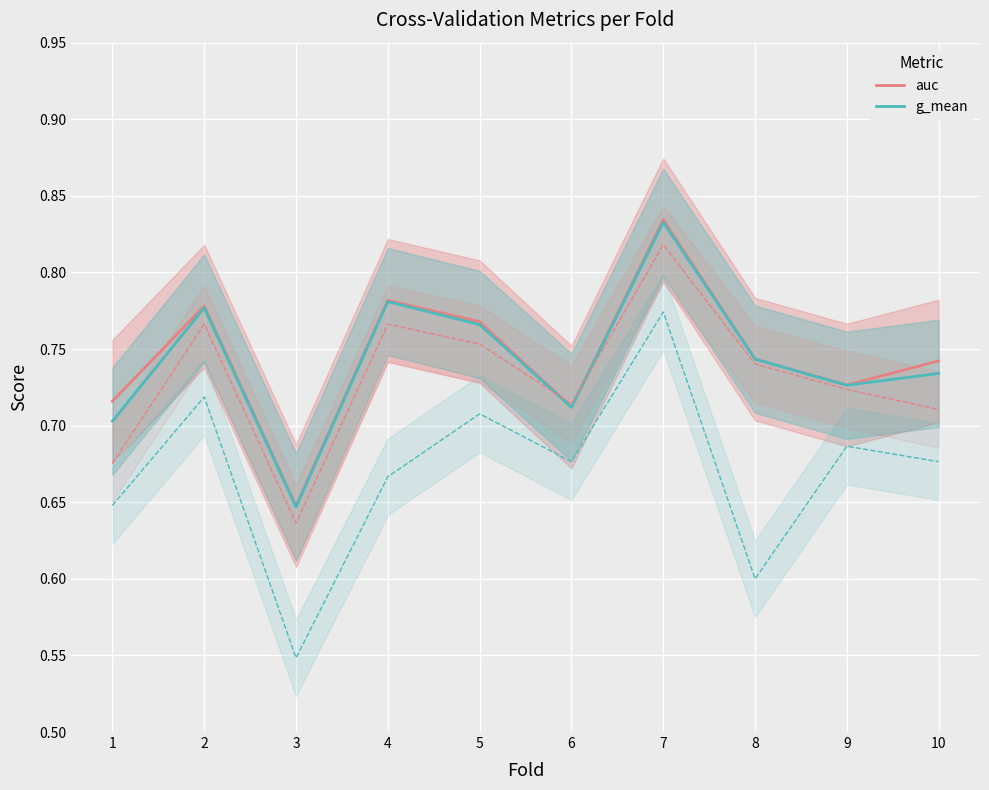

What is the sum of all auc values?

7.5